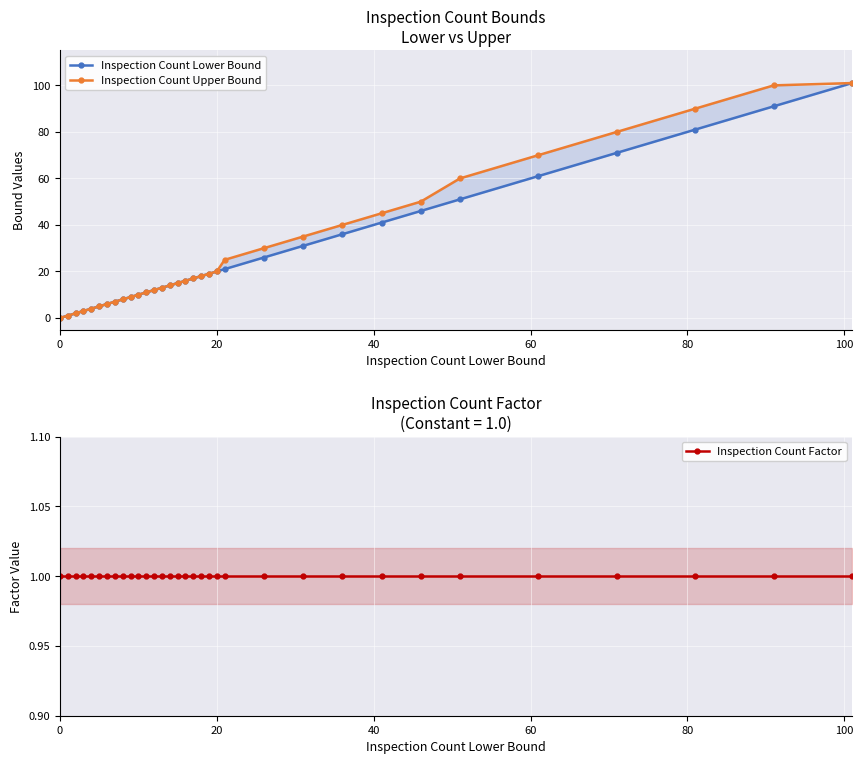

How many lines are shown in the chart?

3